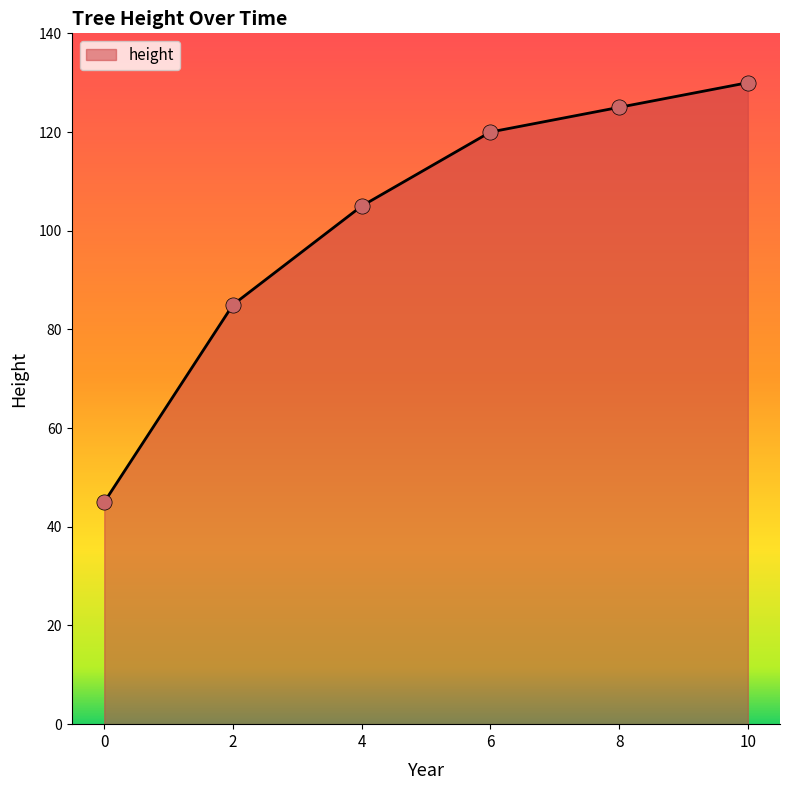

What is the change in value from 0 to 2?

+40